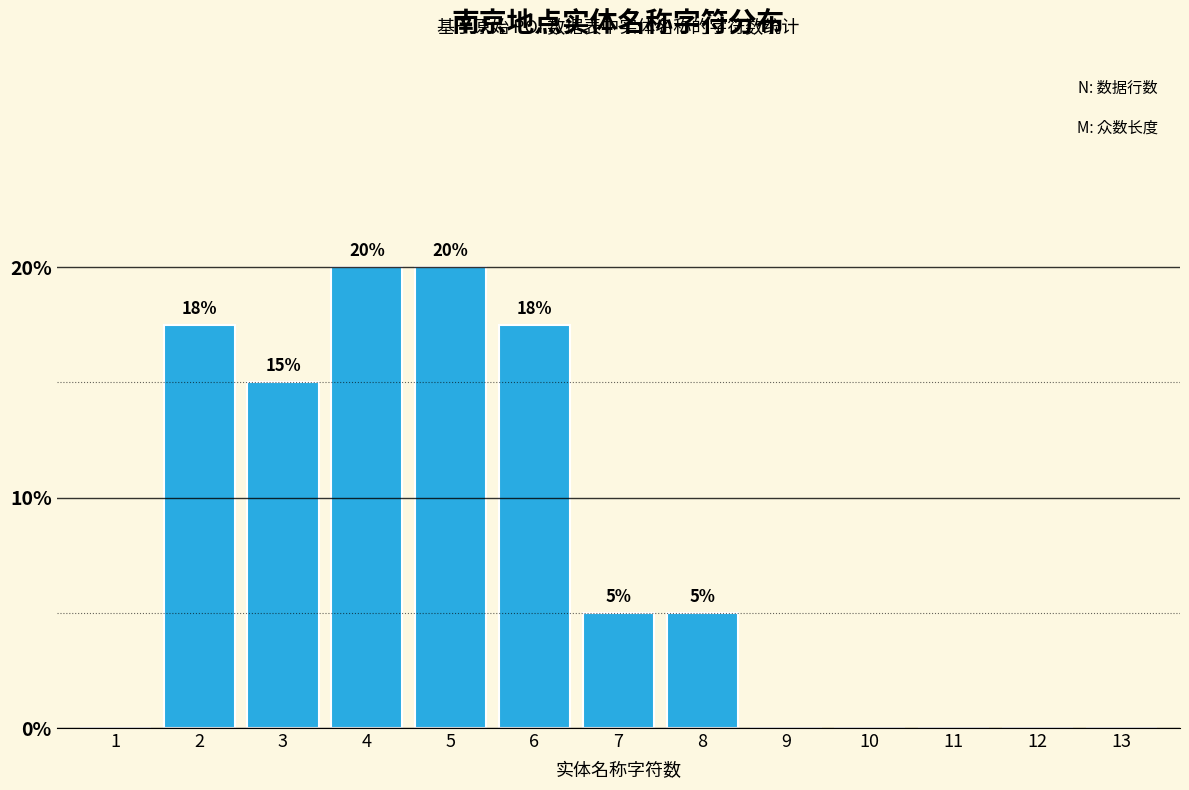

What is the approximate value at 8?

5.0